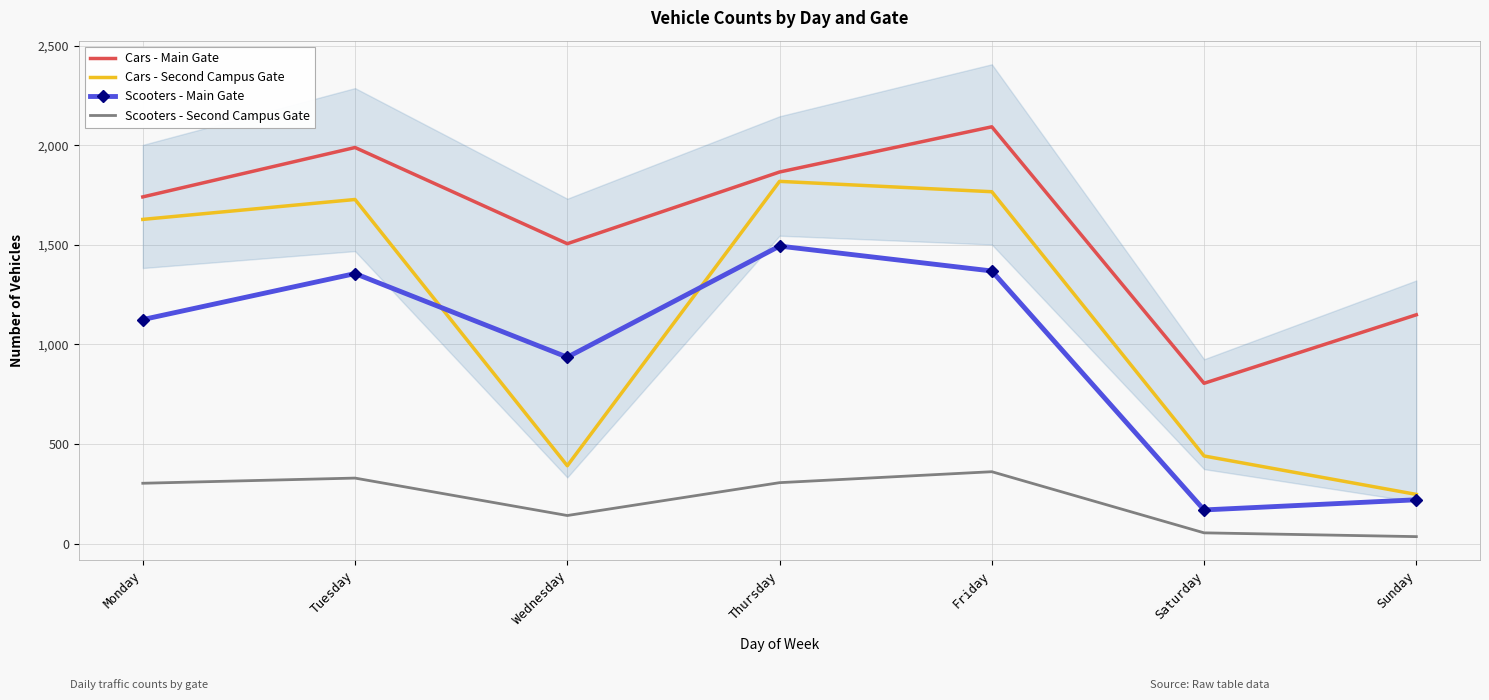

At which label does Cars - Main Gate first exceed 1741?

Tuesday